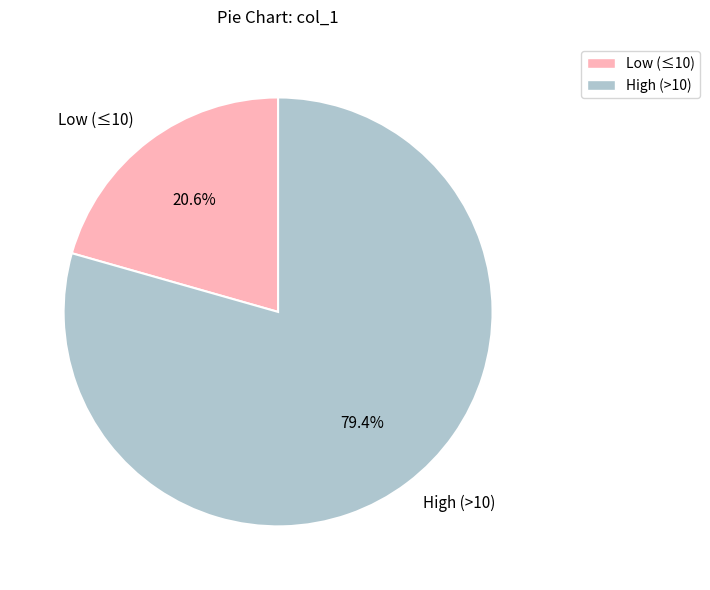

Which slice is the smallest?

Low (≤10)